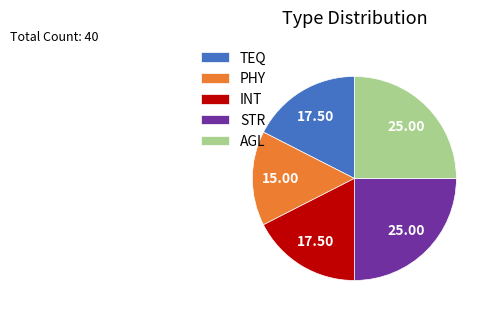

What is the smallest slice in the pie chart?

PHY